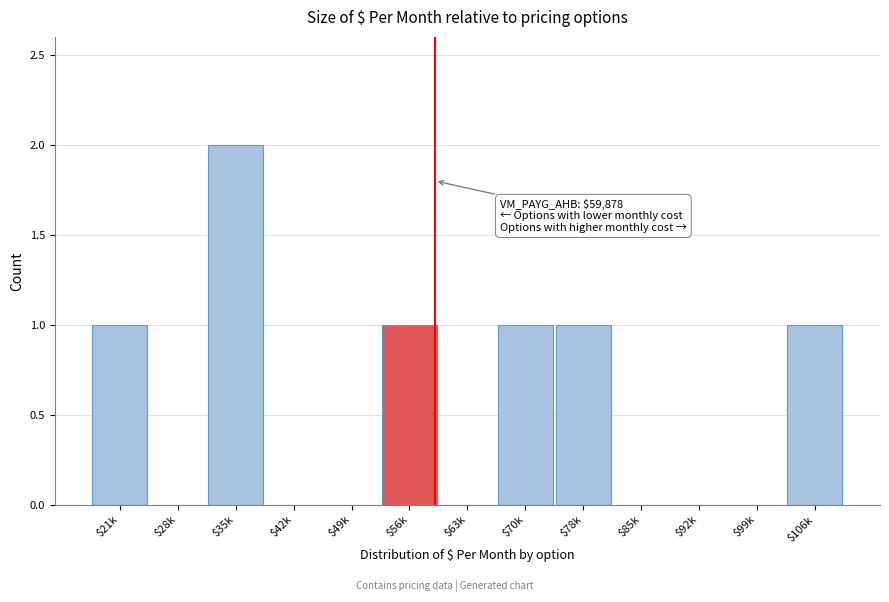

Is it true that the value at $56k is 1?

True